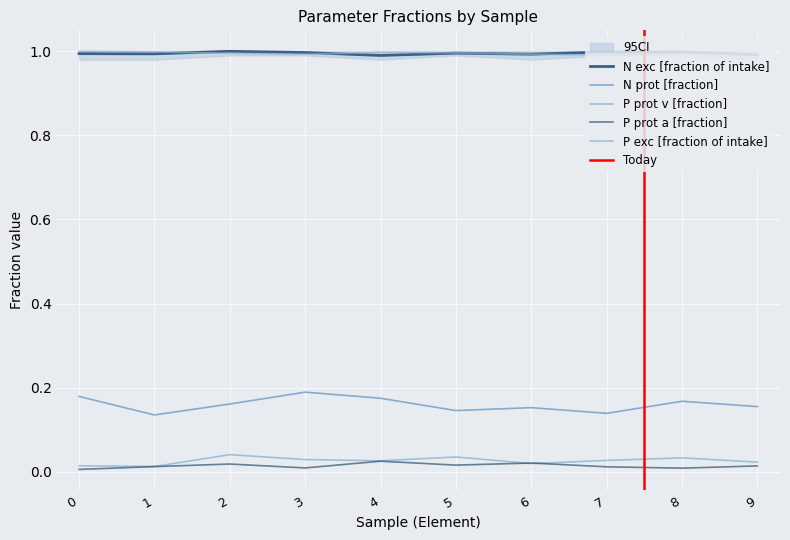

What is the value of the P exc [fraction of intake] point at the 4th from the left?

1.0